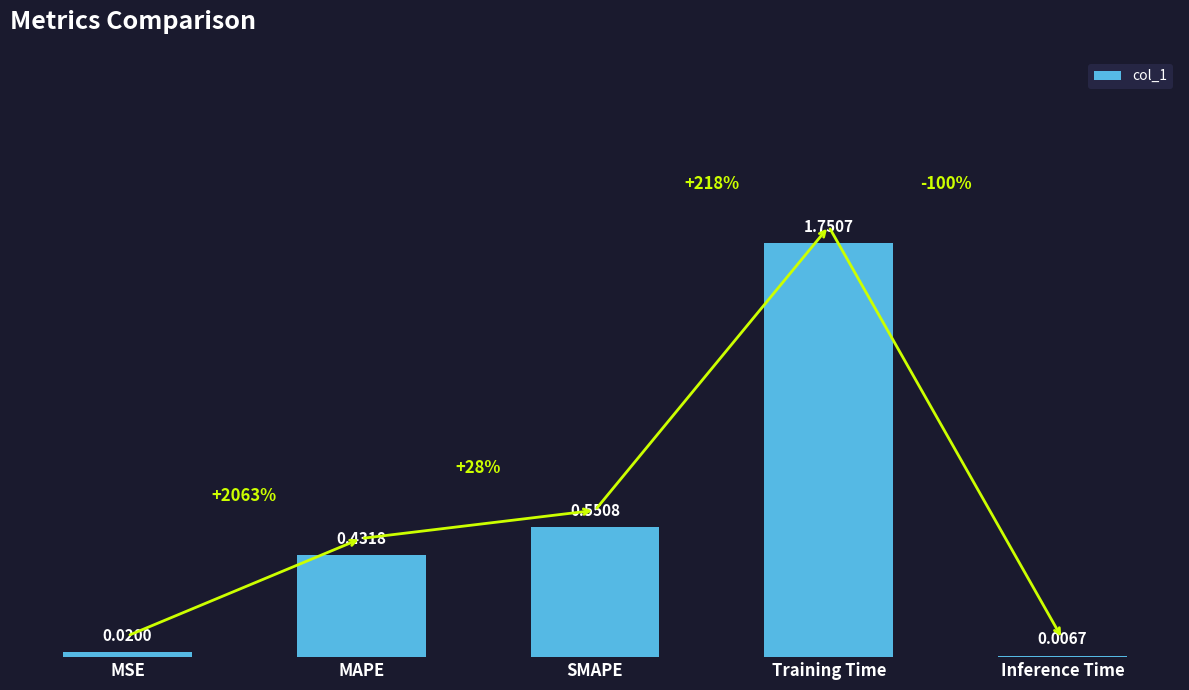

What is the sum of all values?

2.8